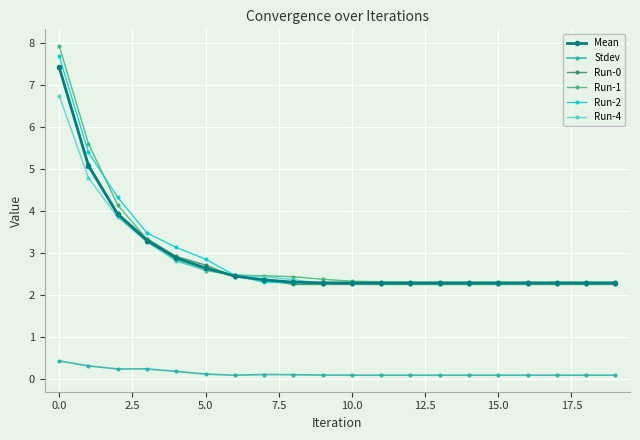

What is the difference between the maximum and minimum values in the Run-2 series?

5.4